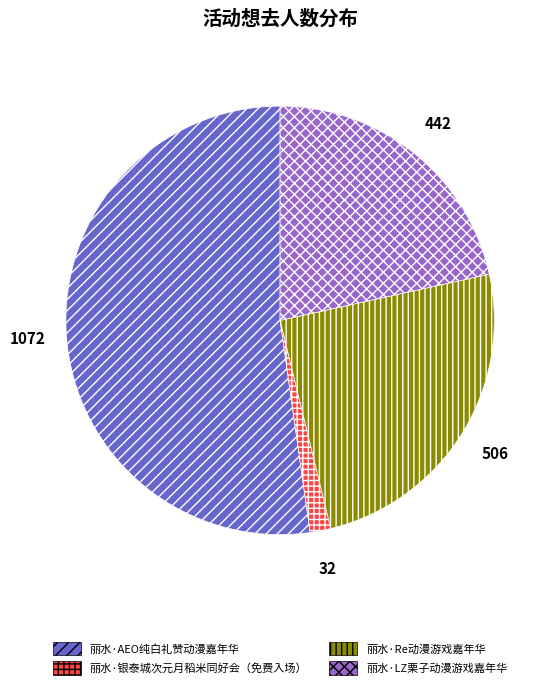

How many segments does this pie chart have?

4